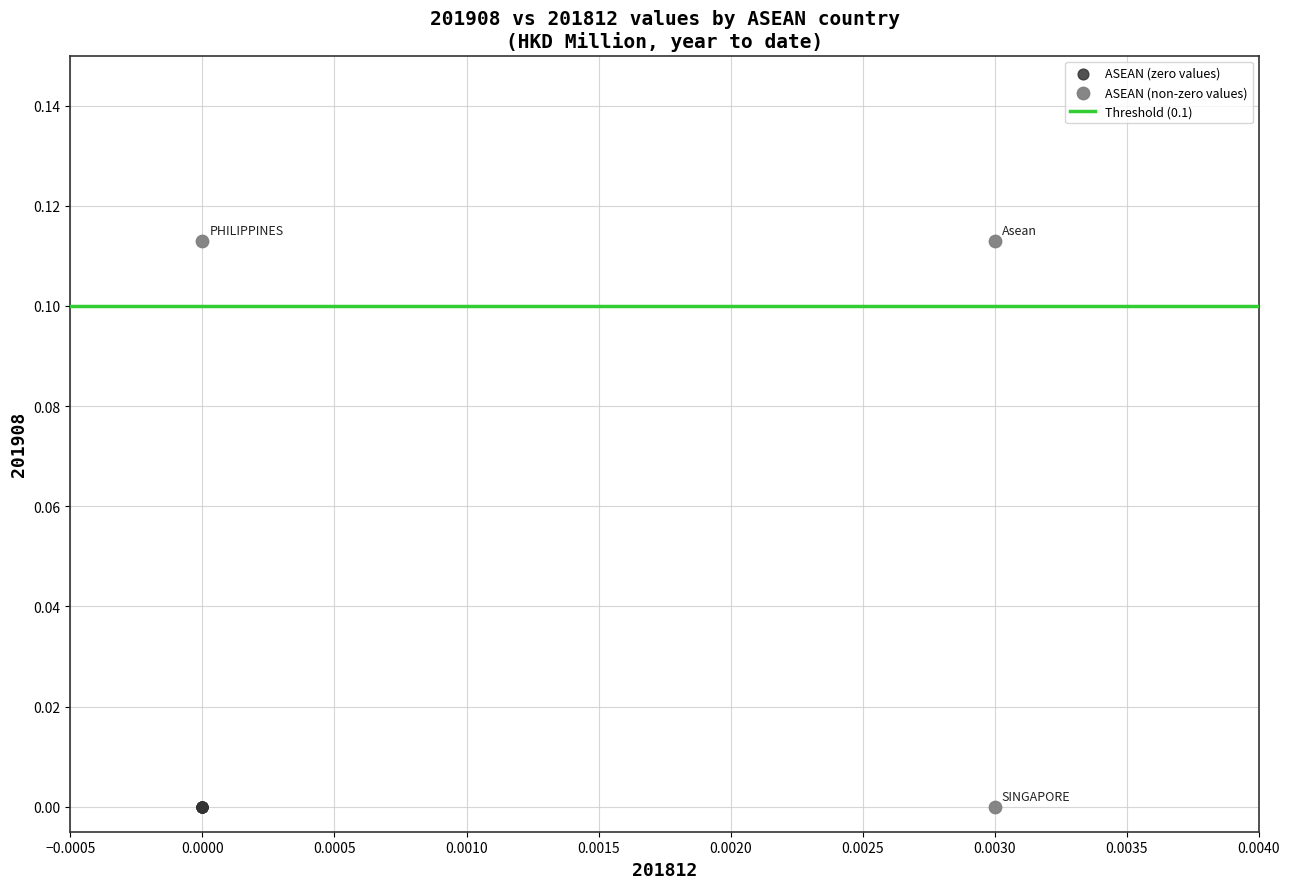

Which series reaches the maximum Y coordinate?

ASEAN (non-zero values)